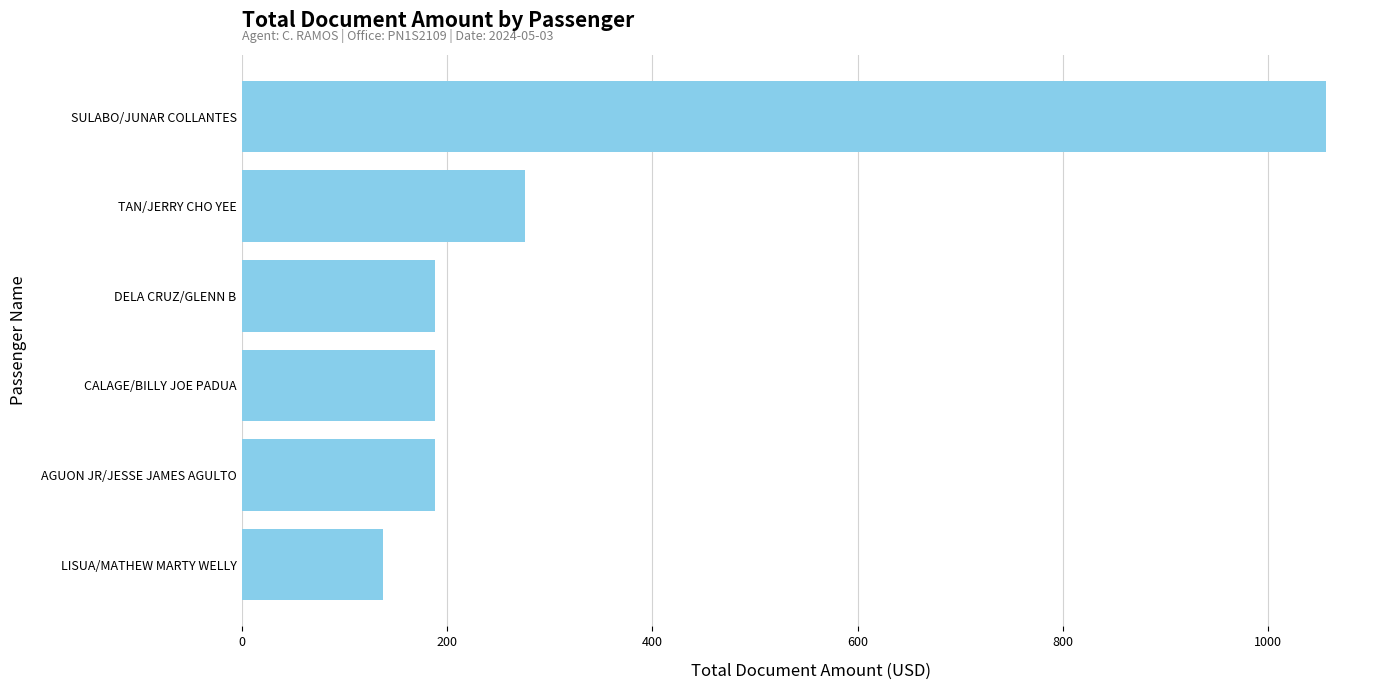

Between TAN/JERRY CHO YEE and CALAGE/BILLY JOE PADUA, which is larger?

TAN/JERRY CHO YEE